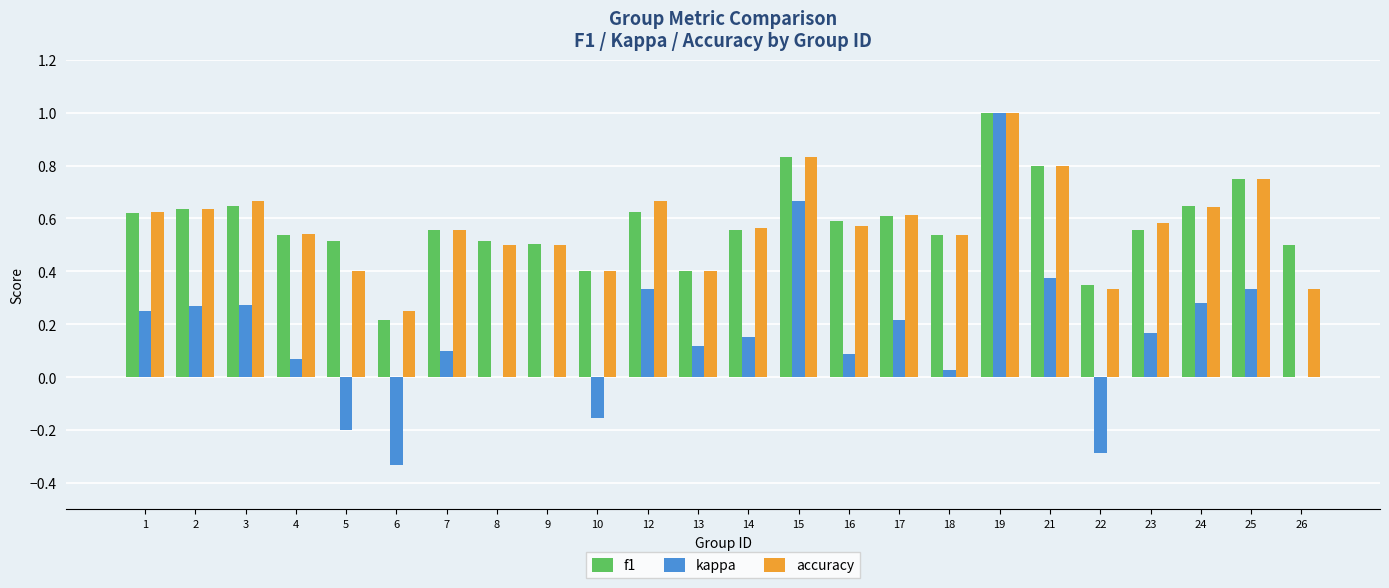

What is the highest value of the kappa series?

1.0